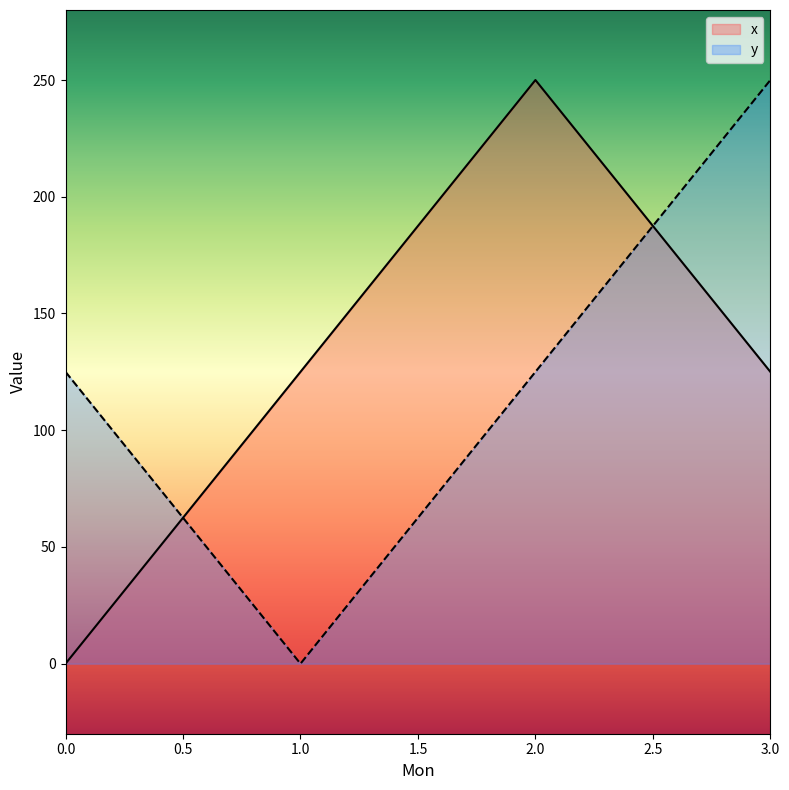

How many values in the x series exceed 125?

1